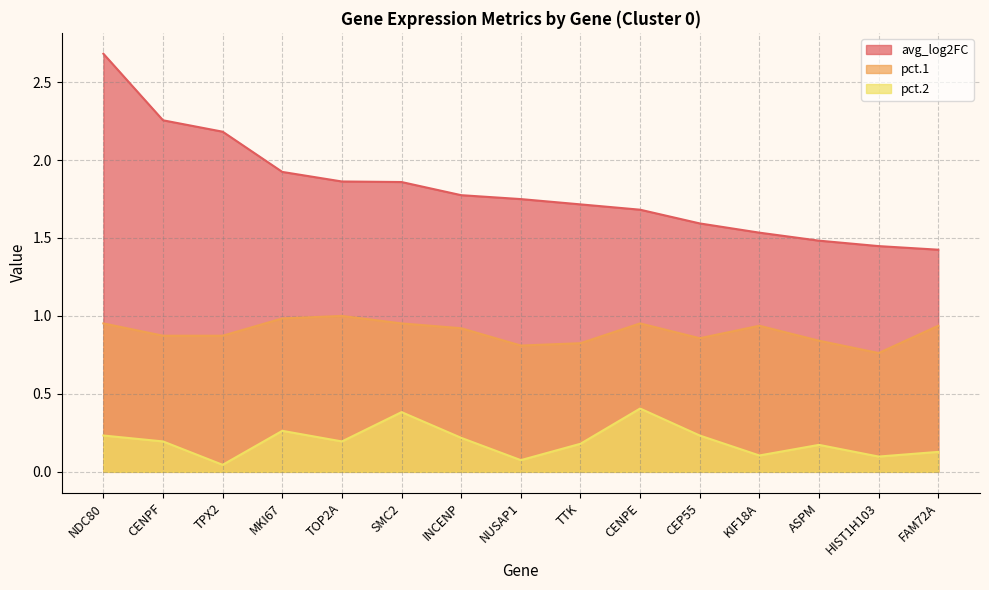

True or false: avg_log2FC has more than 0 points higher than both neighbors.

False